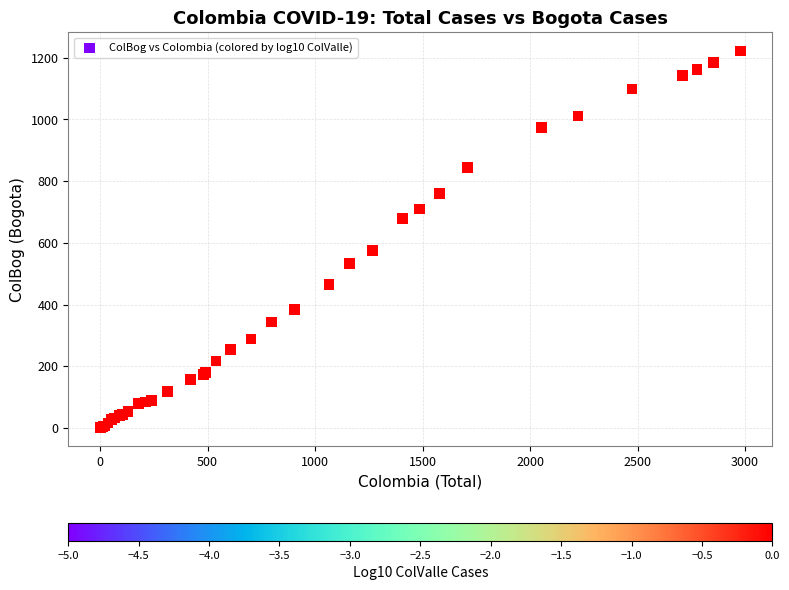

What Y value in the scatter plot is closest to 611?

576